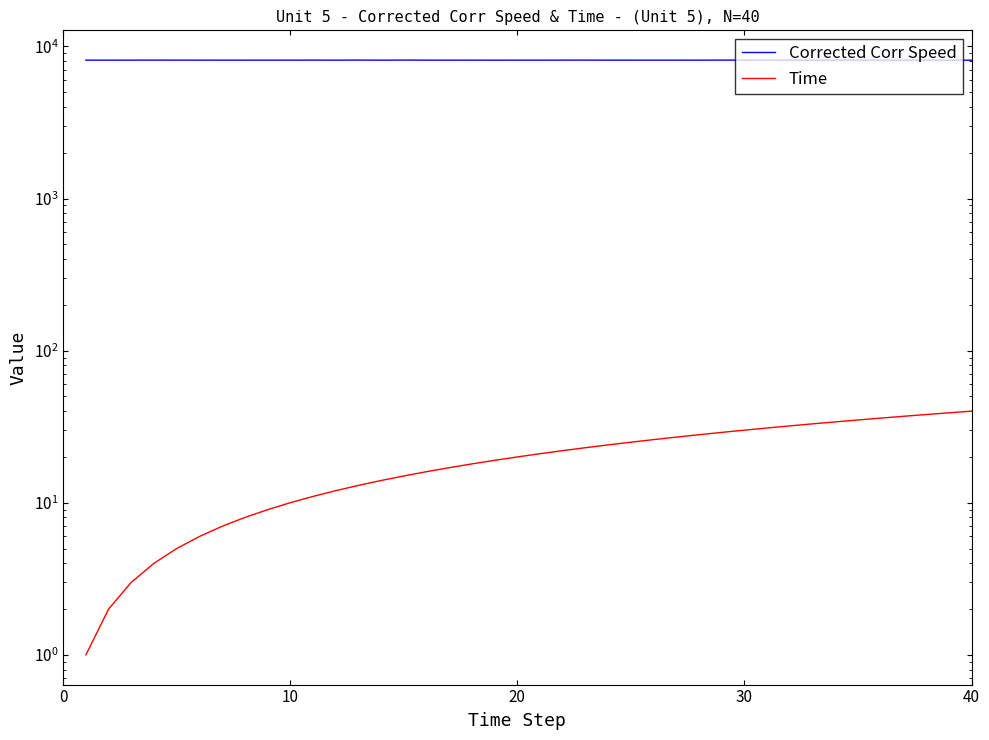

How many categories are shown in the chart?

40